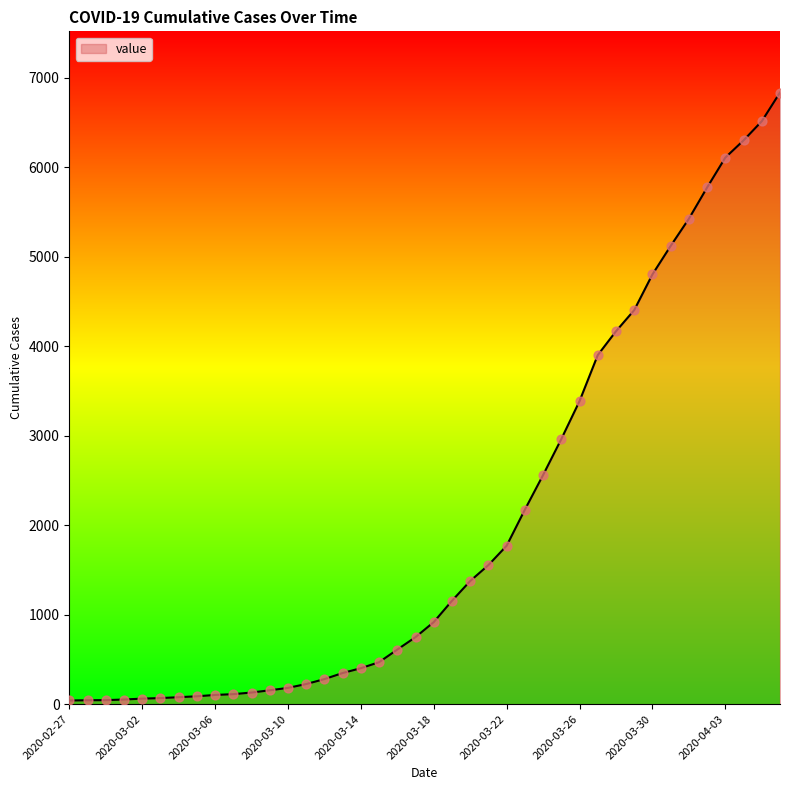

What is the greatest value displayed?

6833